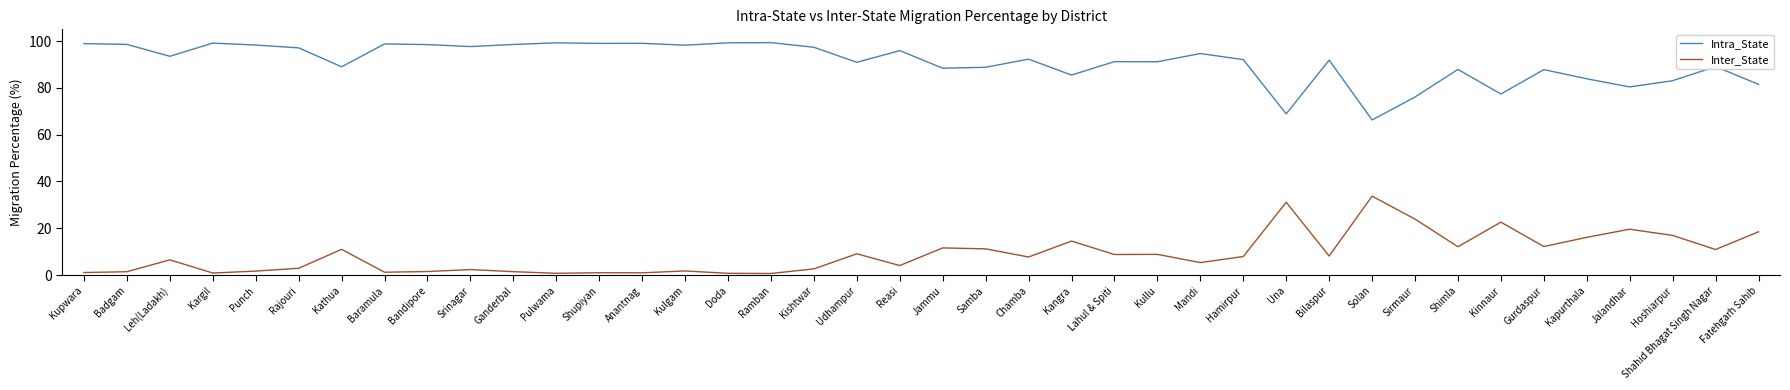

True or false: Intra_State has a value of 81.5 at Fatehgarh Sahib.

True